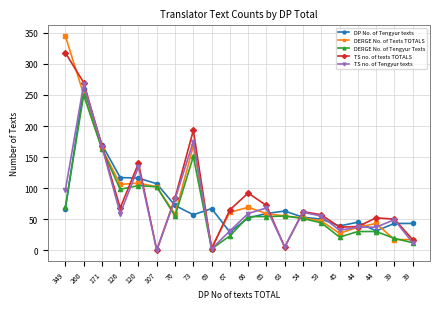

How many data points does each series have?

20